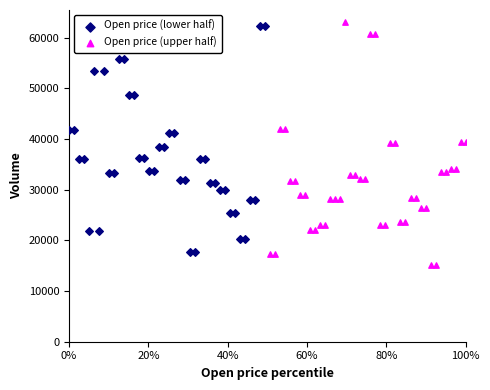

Which series reaches the minimum Y coordinate?

Open price (upper half)